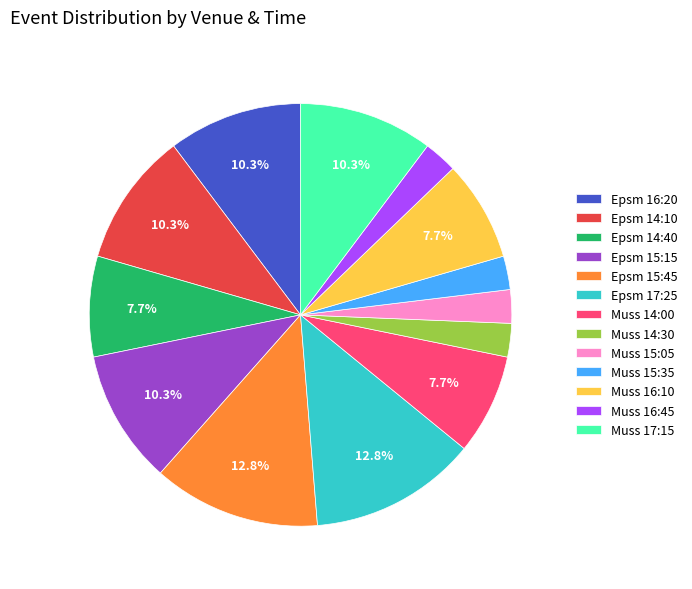

Count the number of slices in the pie.

13